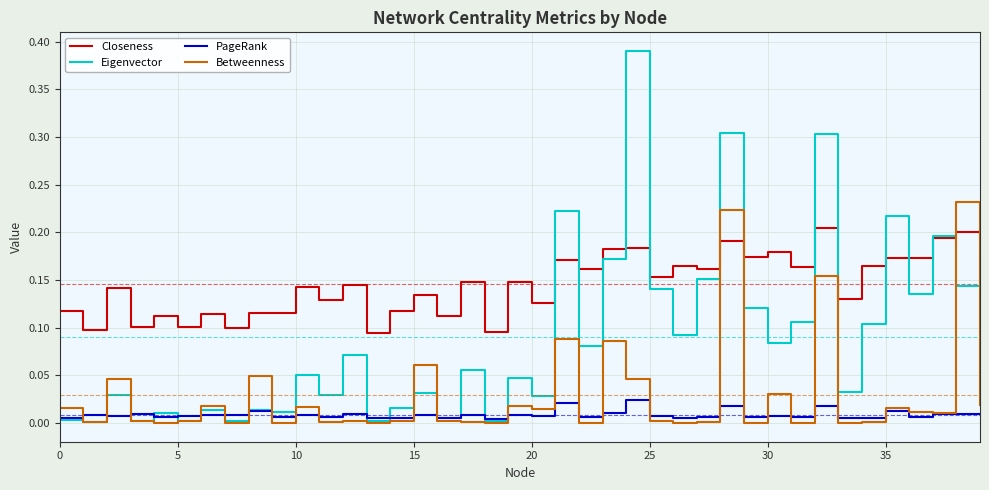

Rank the series by their maximum value, from lowest to highest.

PageRank, Closeness, Betweenness, Eigenvector